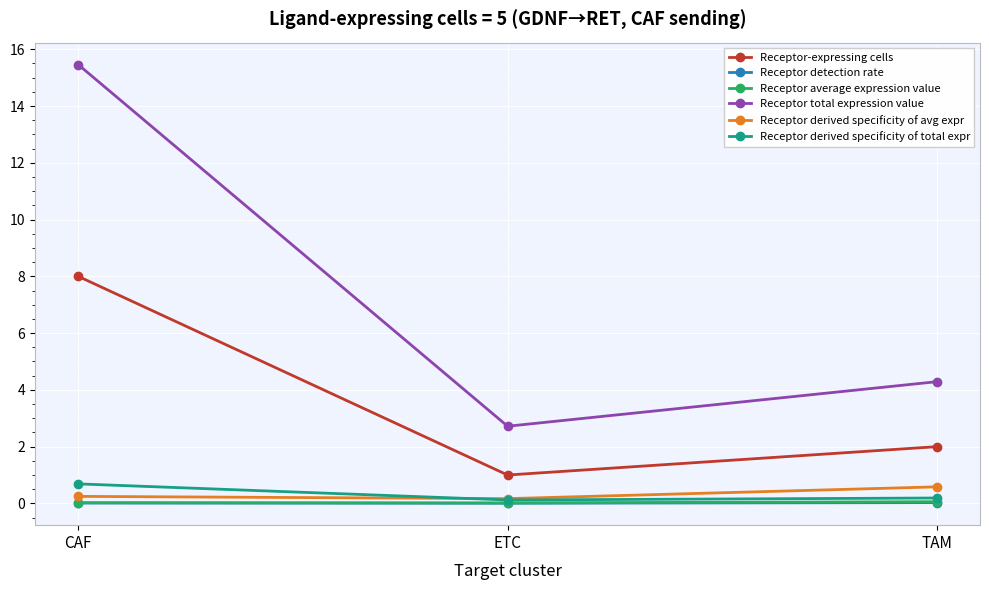

True or false: Receptor-expressing cells has a value of 8.0 at CAF.

True